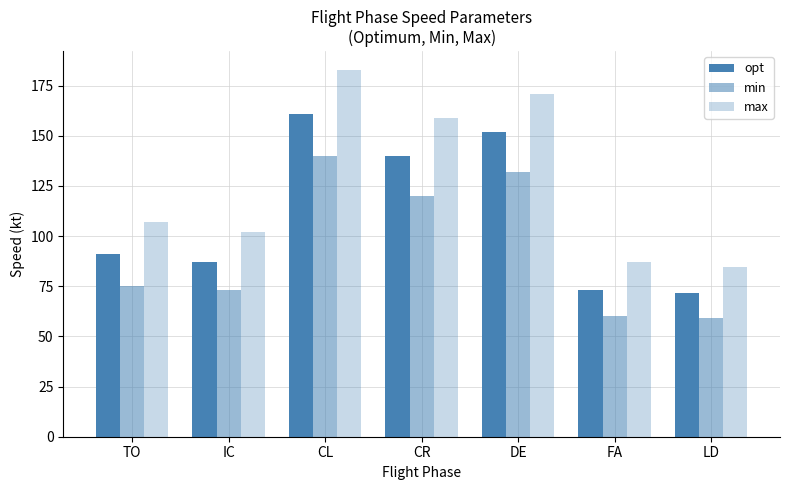

At which label does max reach its minimum?

LD